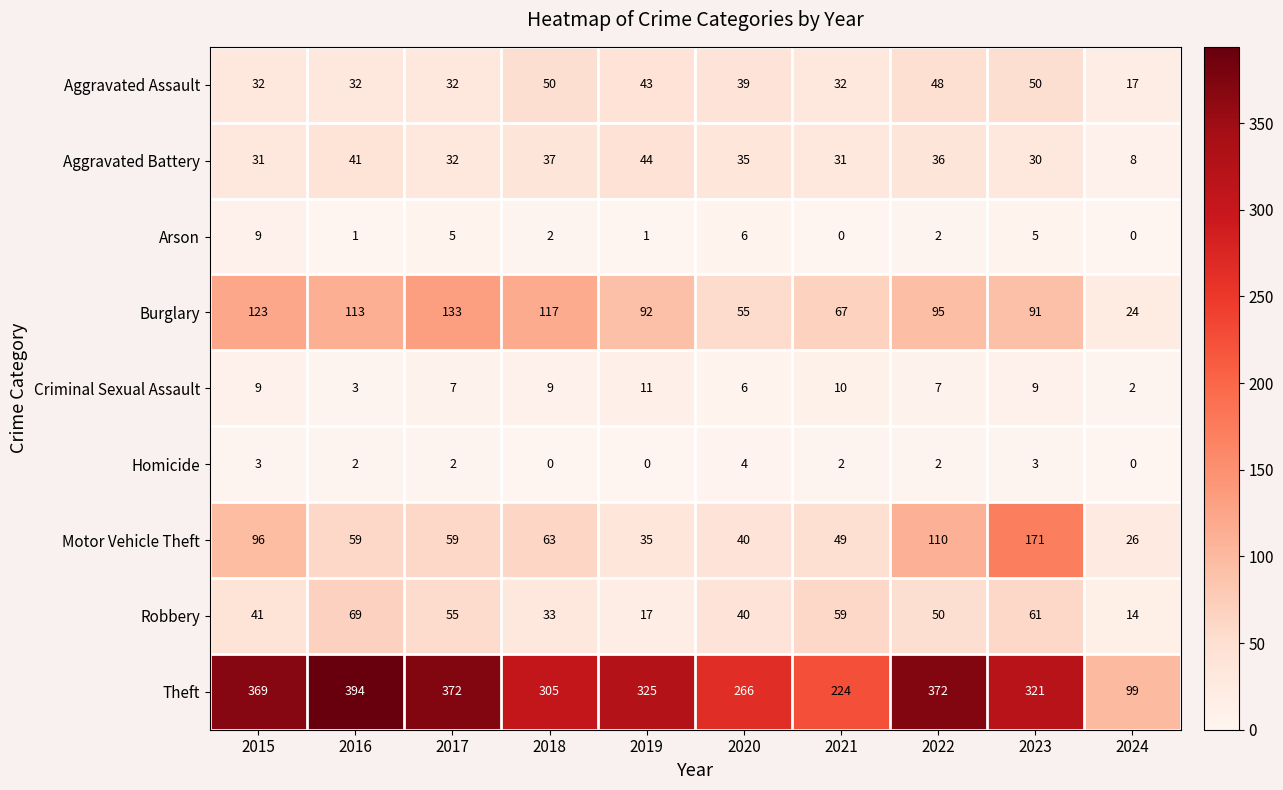

Which series has the largest total across all categories?

Theft